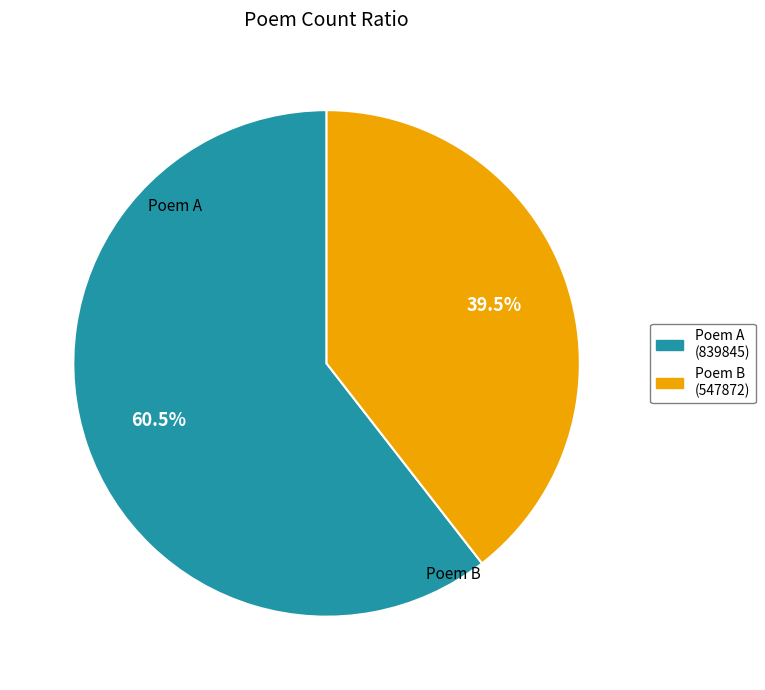

Rank the categories by value from highest to lowest.

Poem A, Poem B